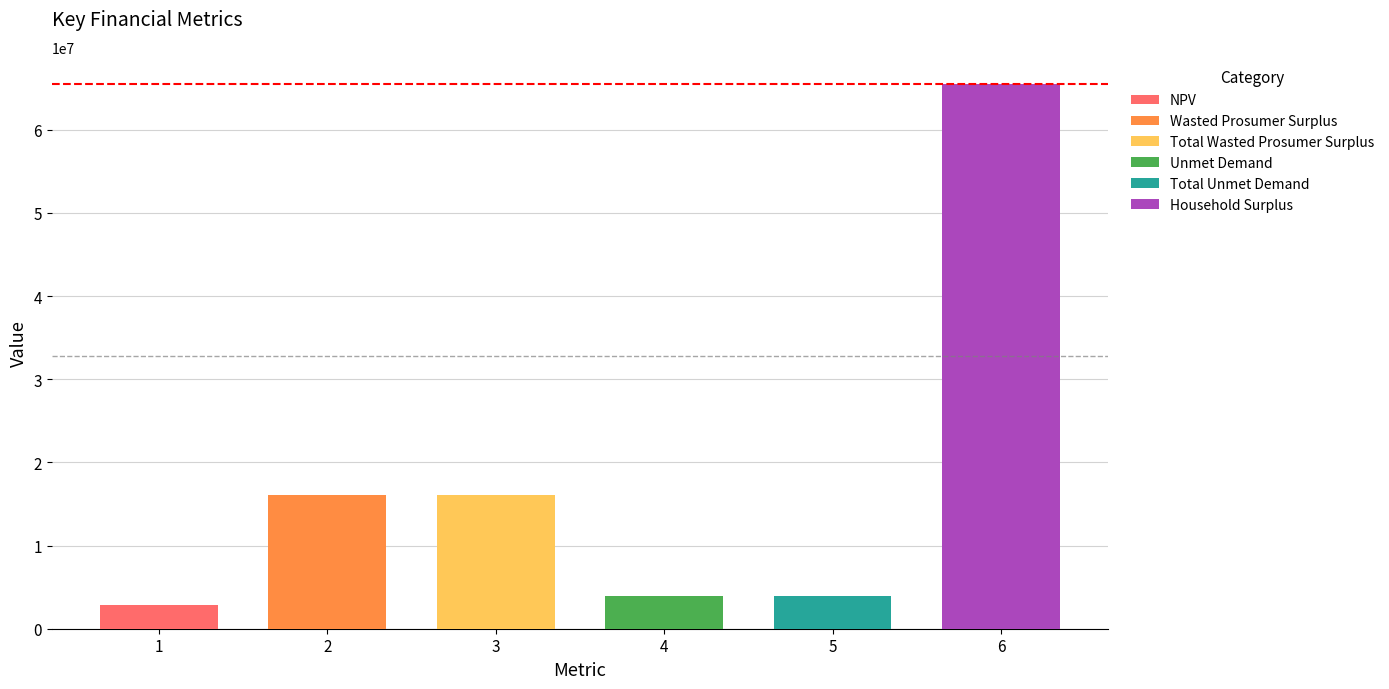

Reading left to right, transcribe all the data shown in this chart.

2843546.5	16052082.5	16052082.5	3940022.8	3940022.8	65494026.2